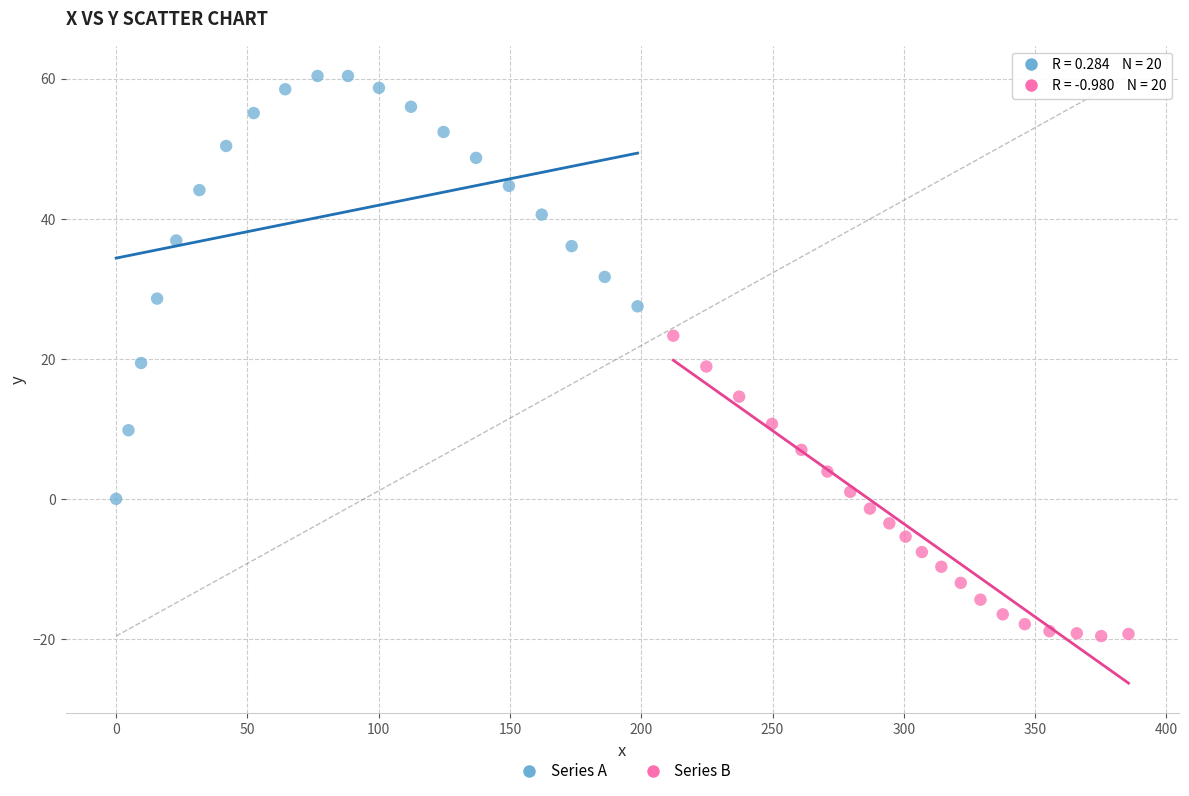

Which series contains the highest Y value?

Series A